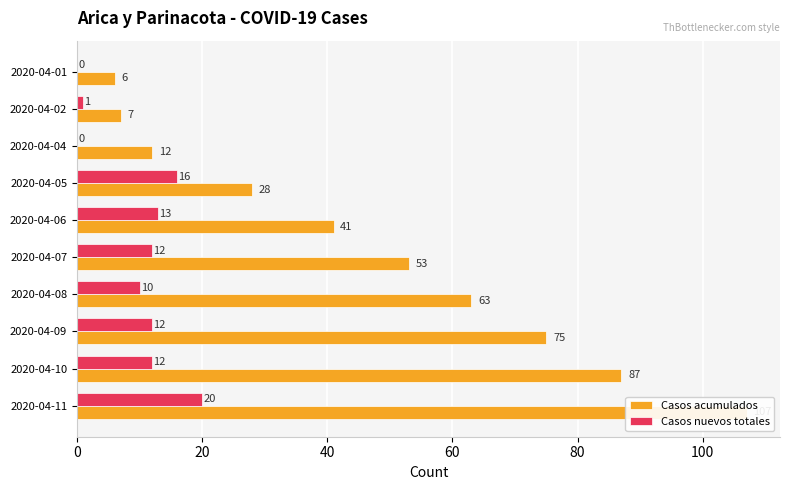

Which series changed the most between 20 and 8?

Casos acumulados